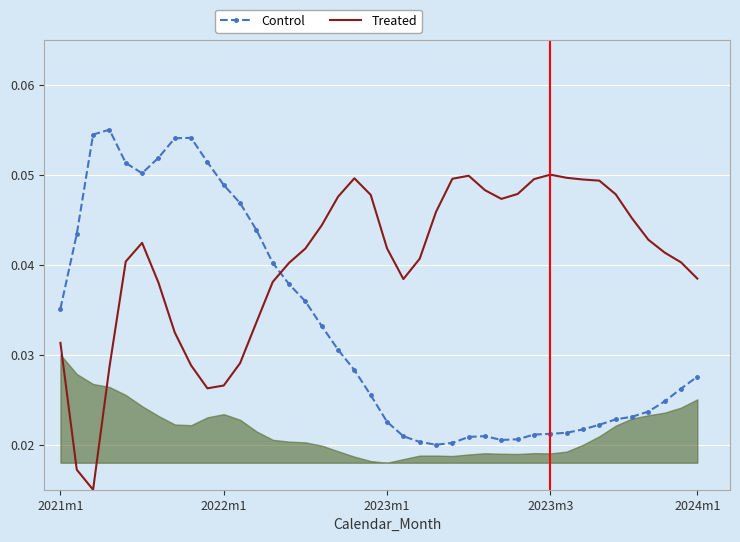

Count the number of categories in the chart.

40